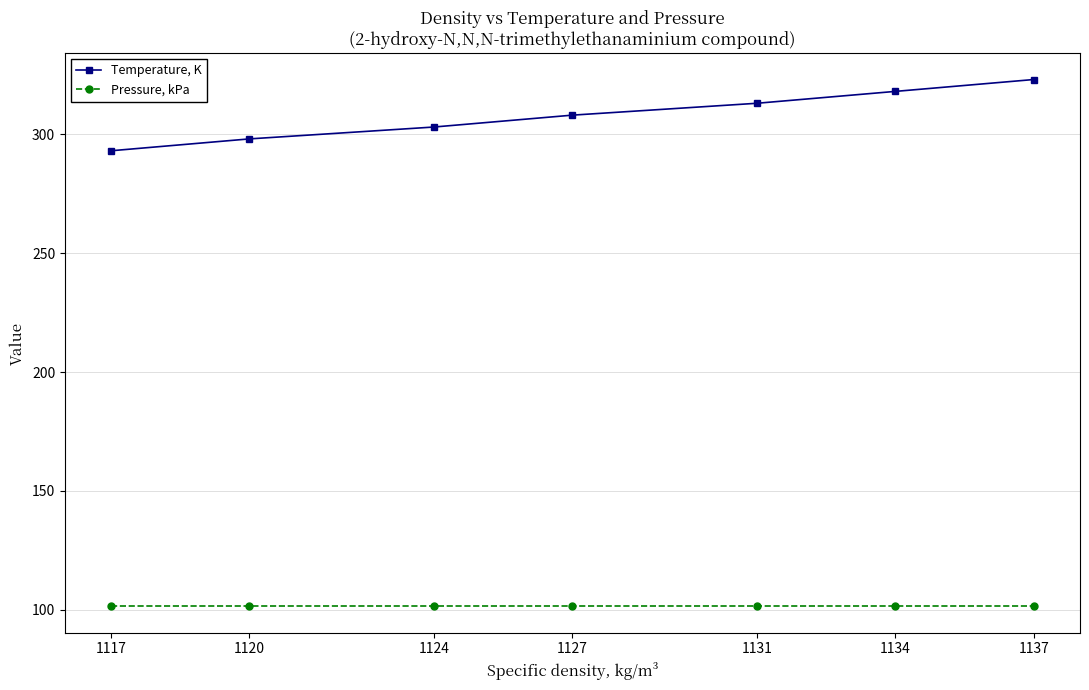

Where is Temperature, K nearest to the value 308?

1127